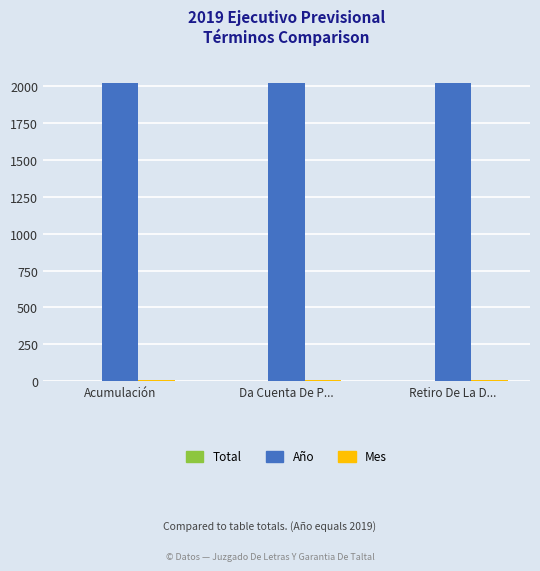

What is the spread (max minus min) of values at Retiro De La D...?

2018